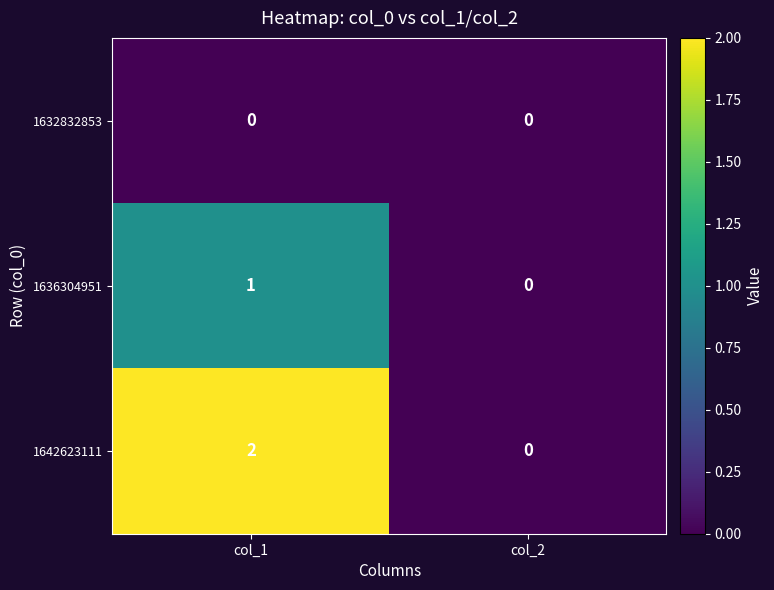

The value of 1642623111 at col_2 is -1. True or false?

False